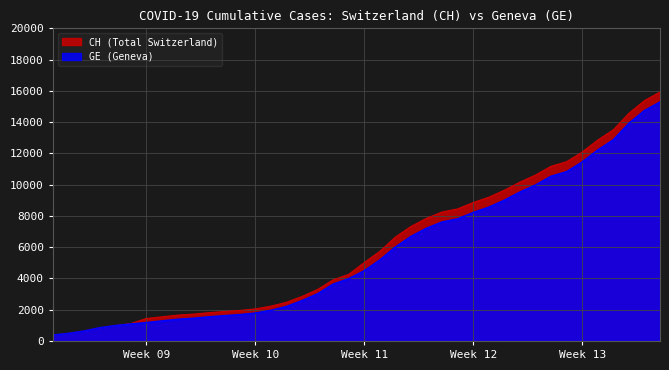

What is the greatest value displayed?

15926